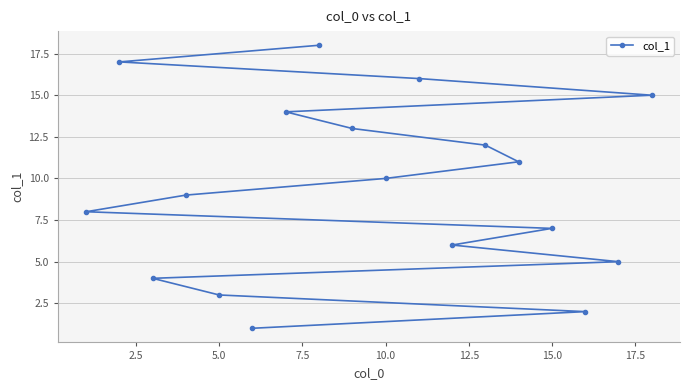

What is the smallest value displayed?

1